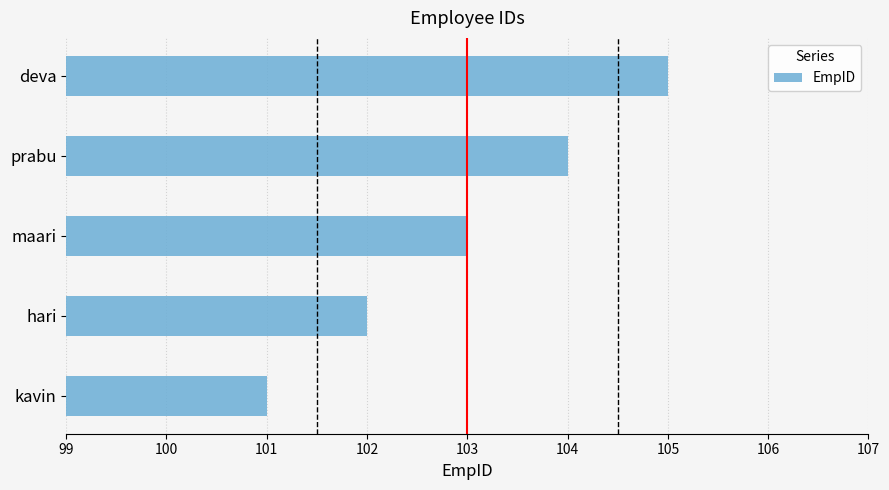

How many values are between 102 and 104?

3